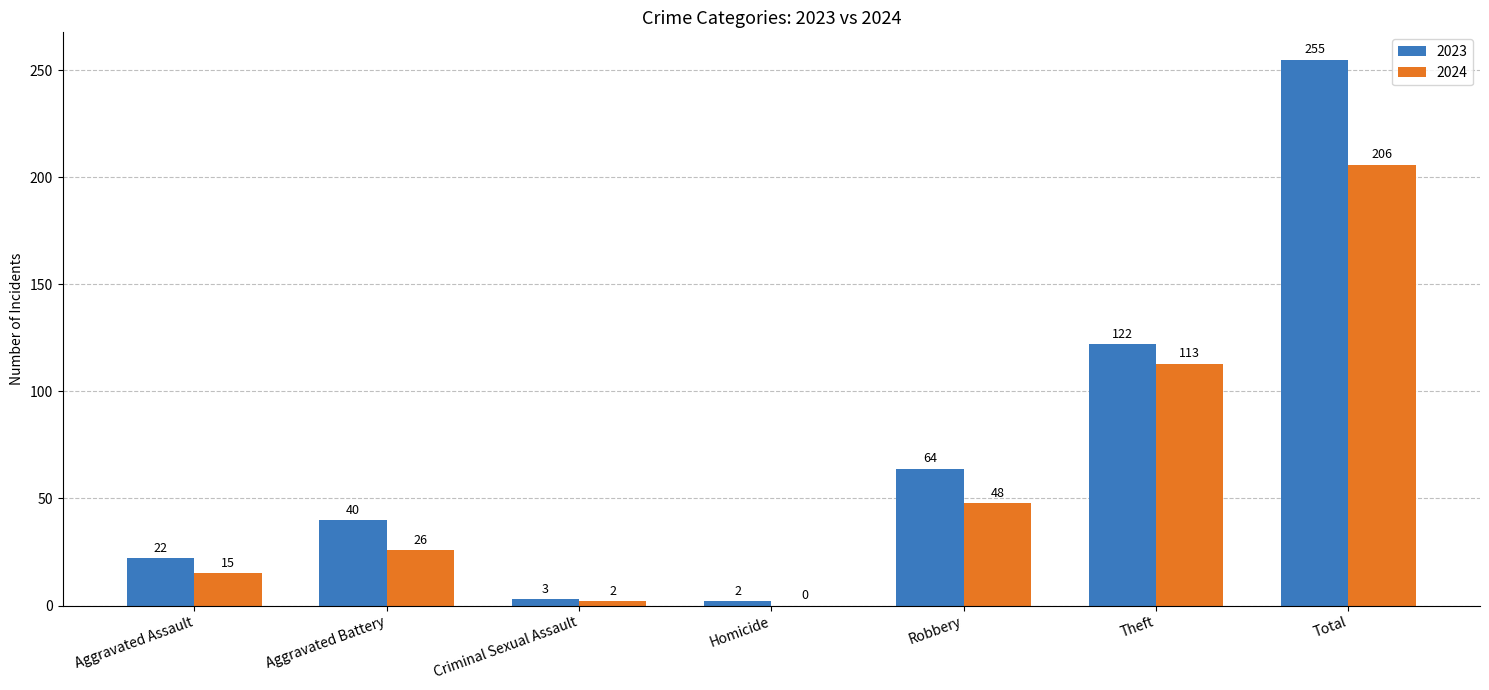

Reading left to right, extract all data points from this chart.

2023: 22	40	3	2	64	122	255
2024: 15	26	2	0	48	113	206